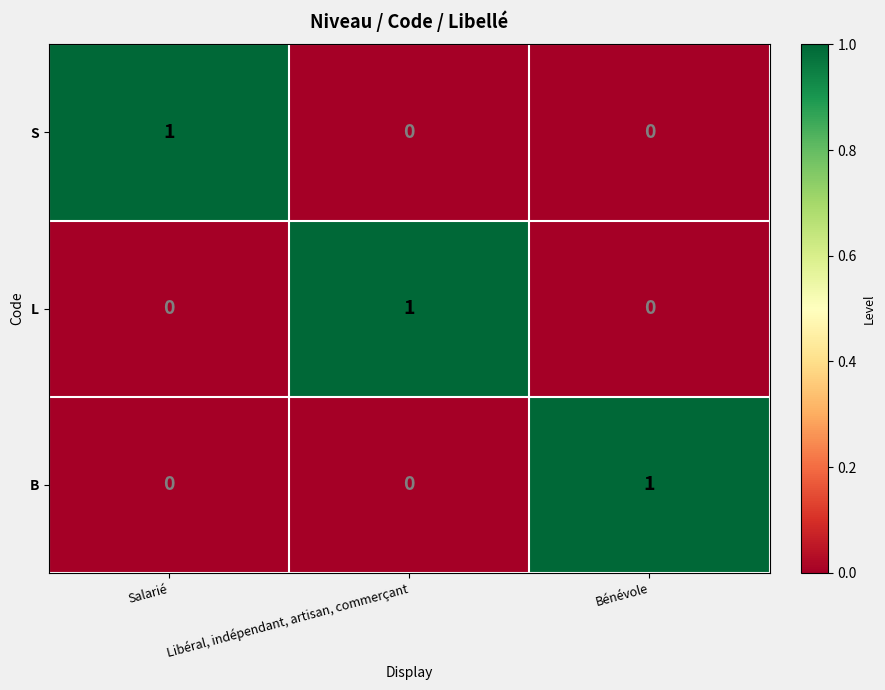

Reading right to left, transcribe all the data shown in this chart.

S: 0	0	1
L: 0	1	0
B: 1	0	0